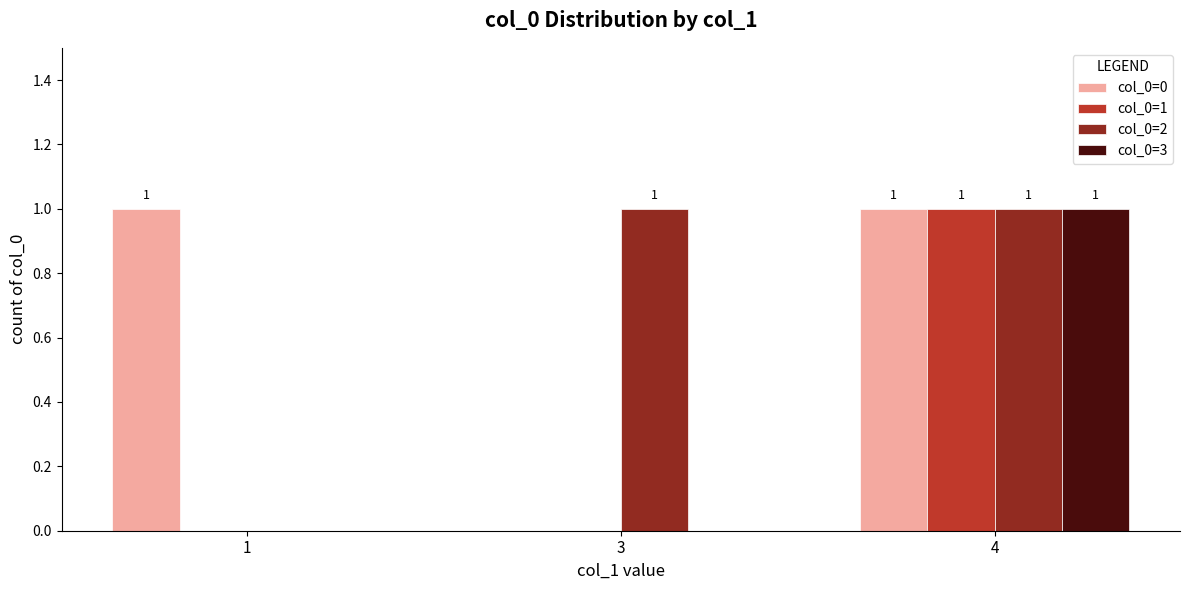

Where is col_0=0 nearest to the value 0?

3